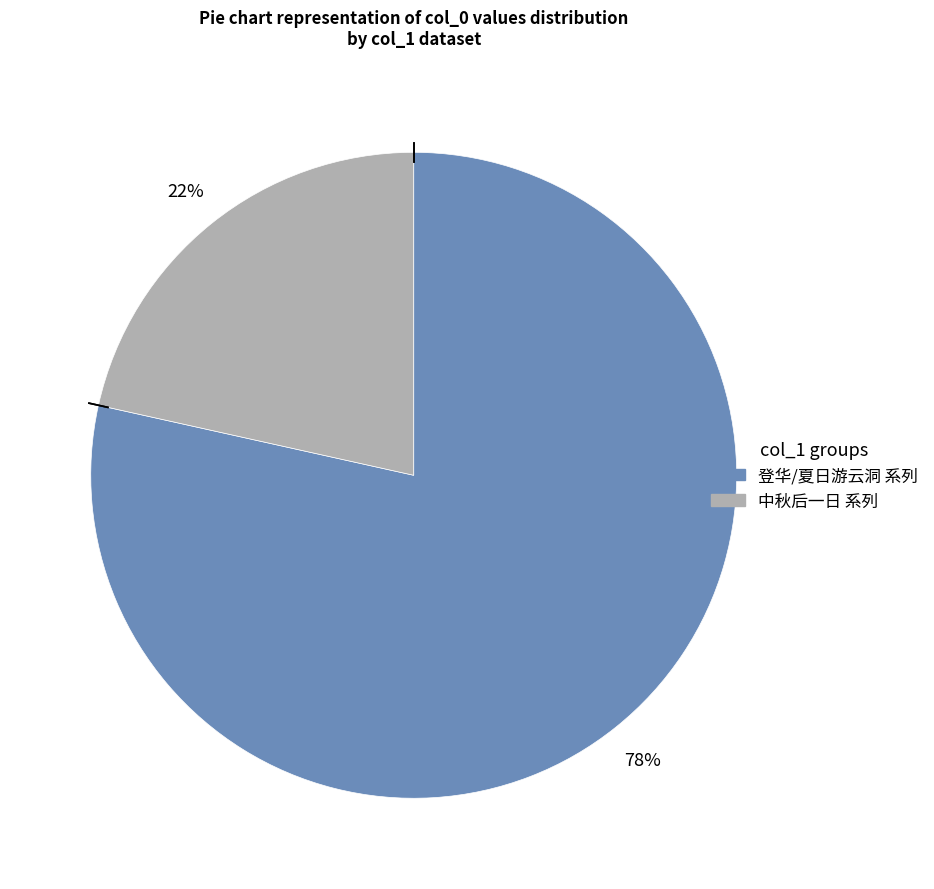

To the nearest percent, what is the average slice percentage?

50%